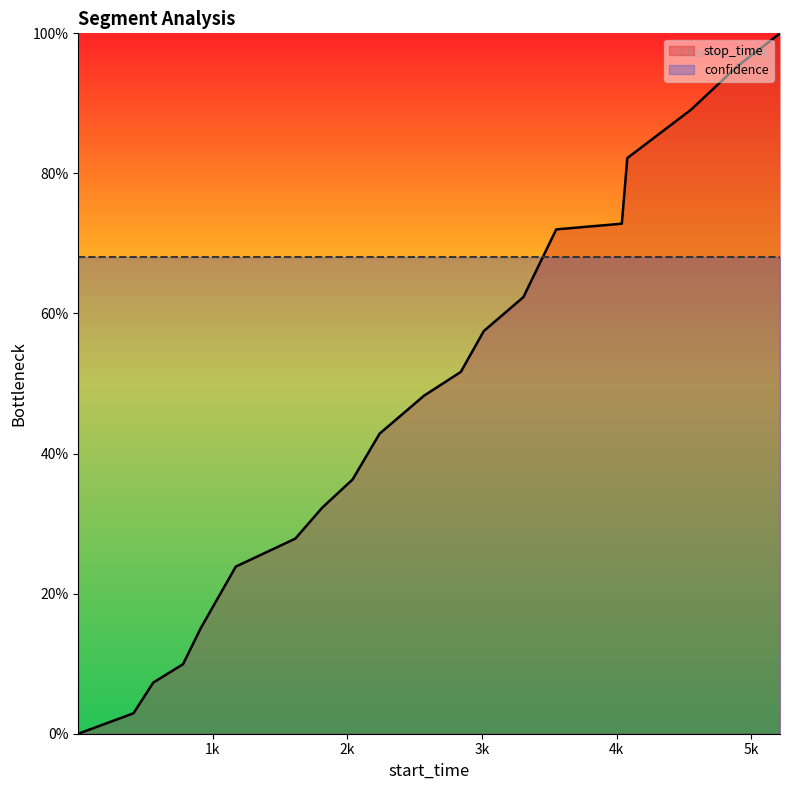

How many data points in stop_time are less than 48?

10